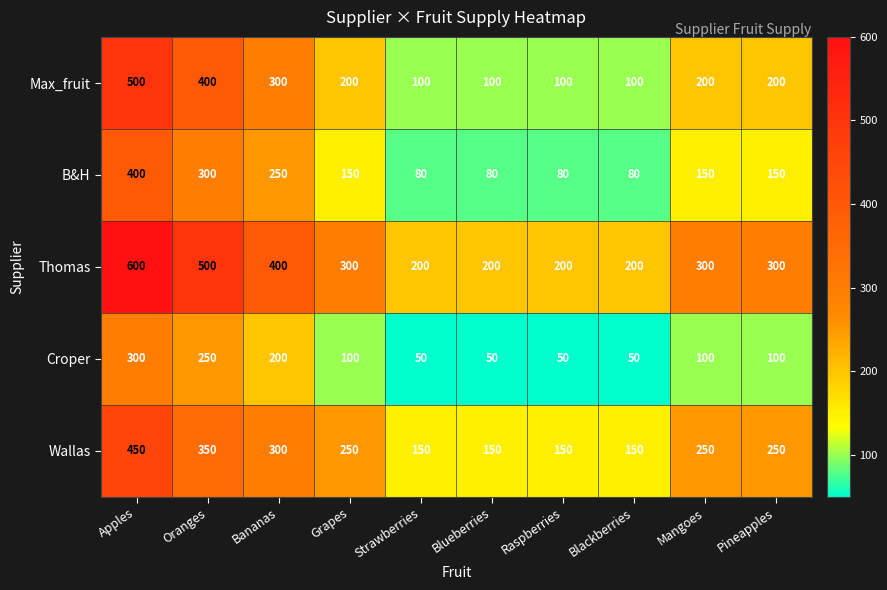

At which category is the sum across all series the highest?

Apples